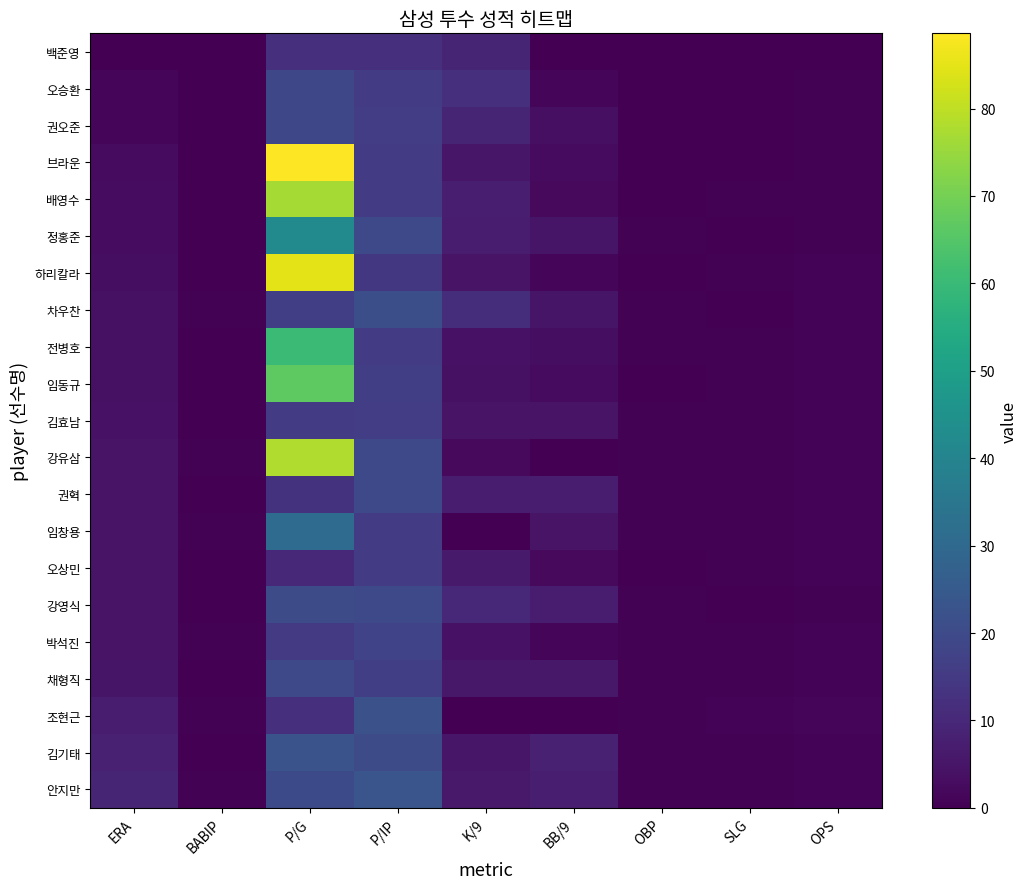

Count the number of categories in the chart.

9